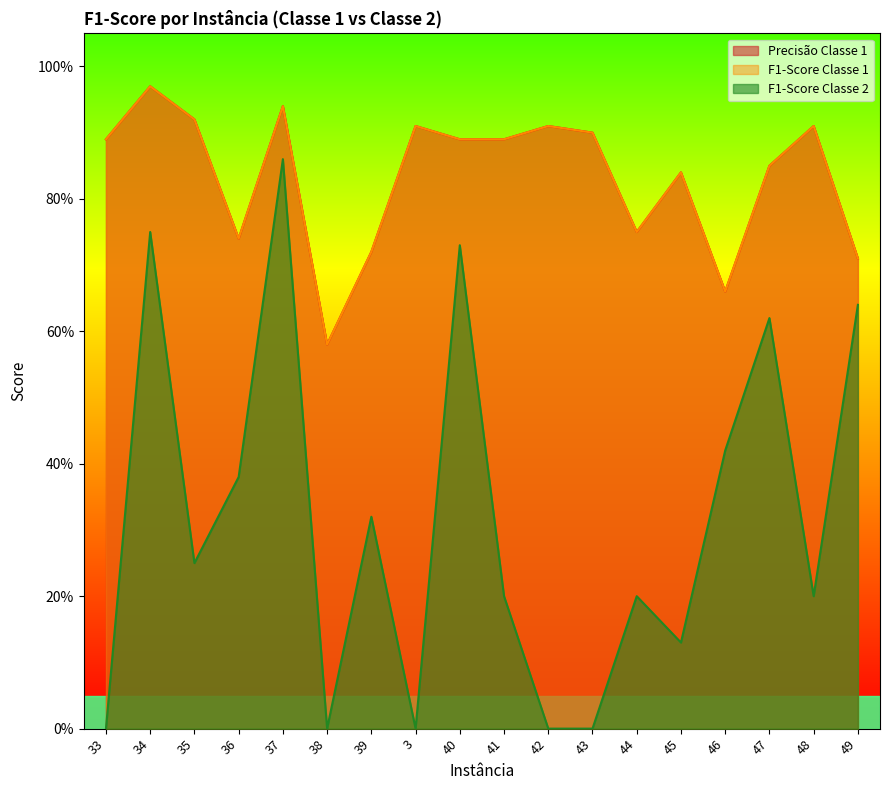

Where is Classe 2 F1 nearest to the value 0?

33